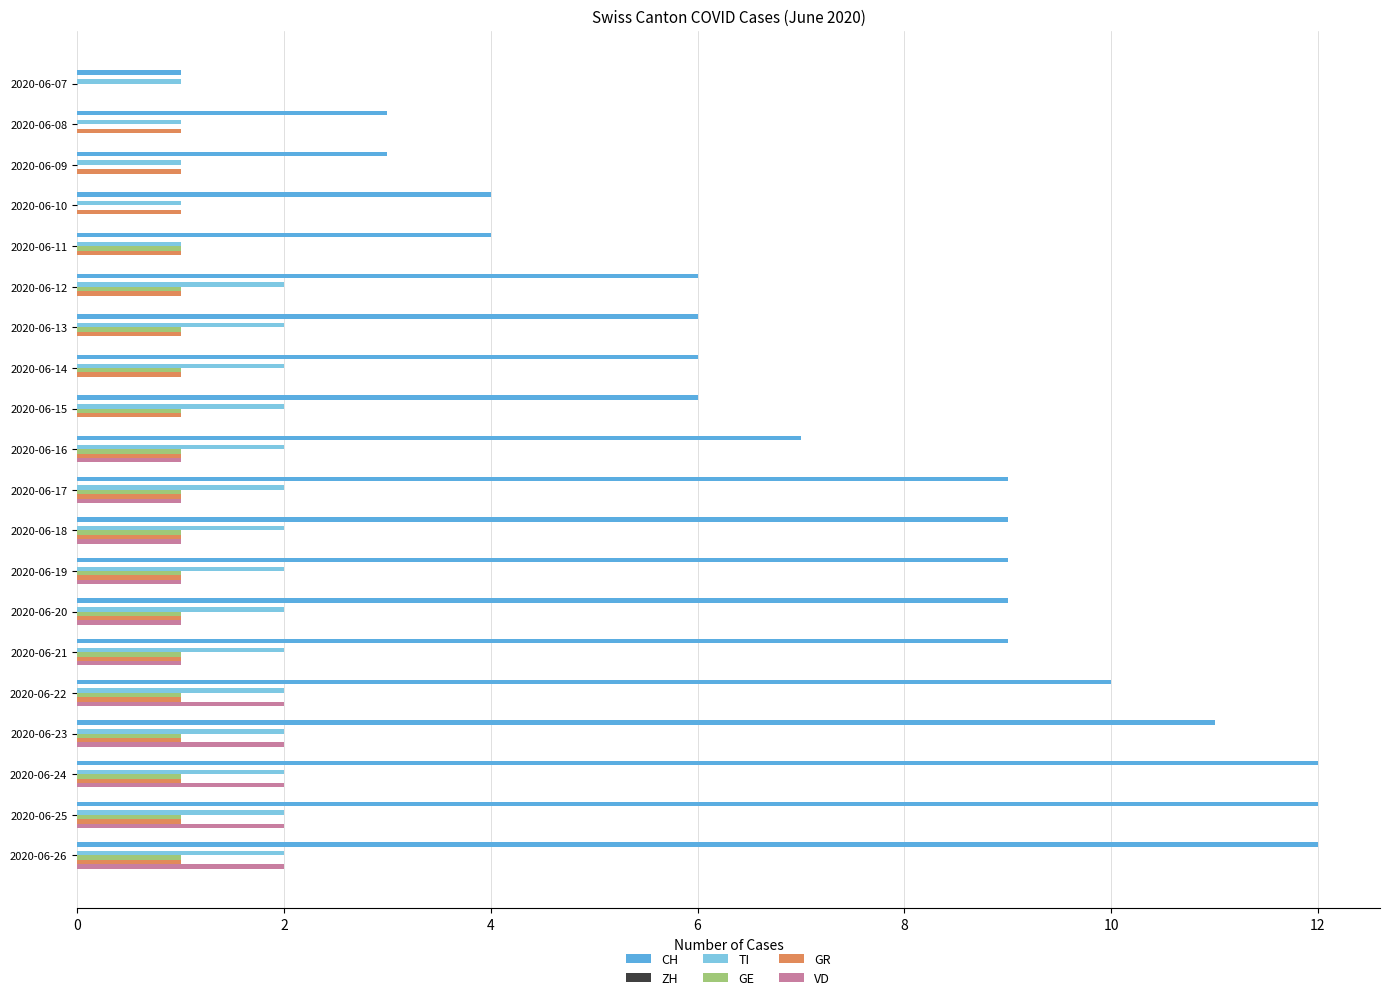

What is the total value across all series at 2020-06-22?

16